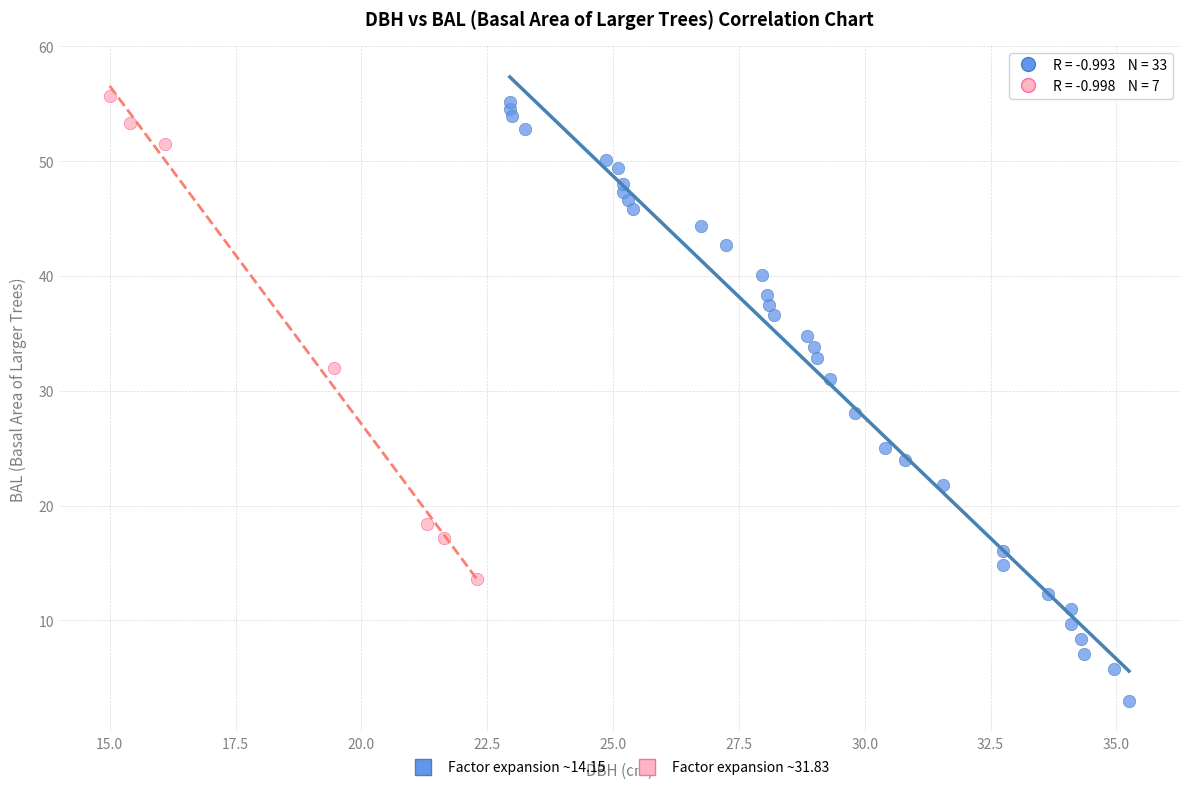

Which series has the largest Y range (max minus min)?

Factor expansion ~14.15